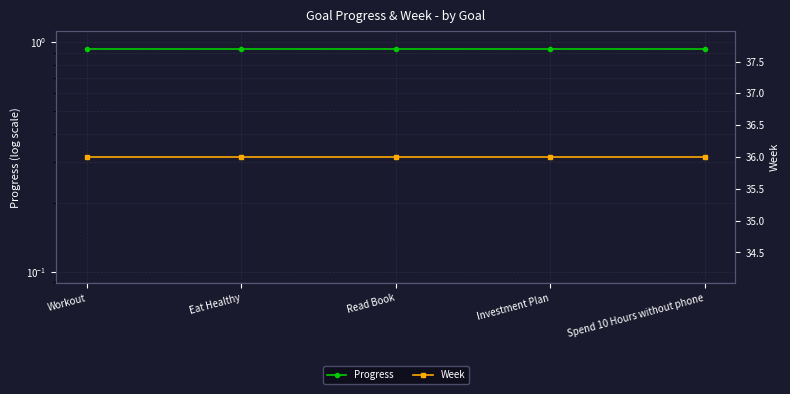

True or false: Week and Progress intersect in this chart.

False